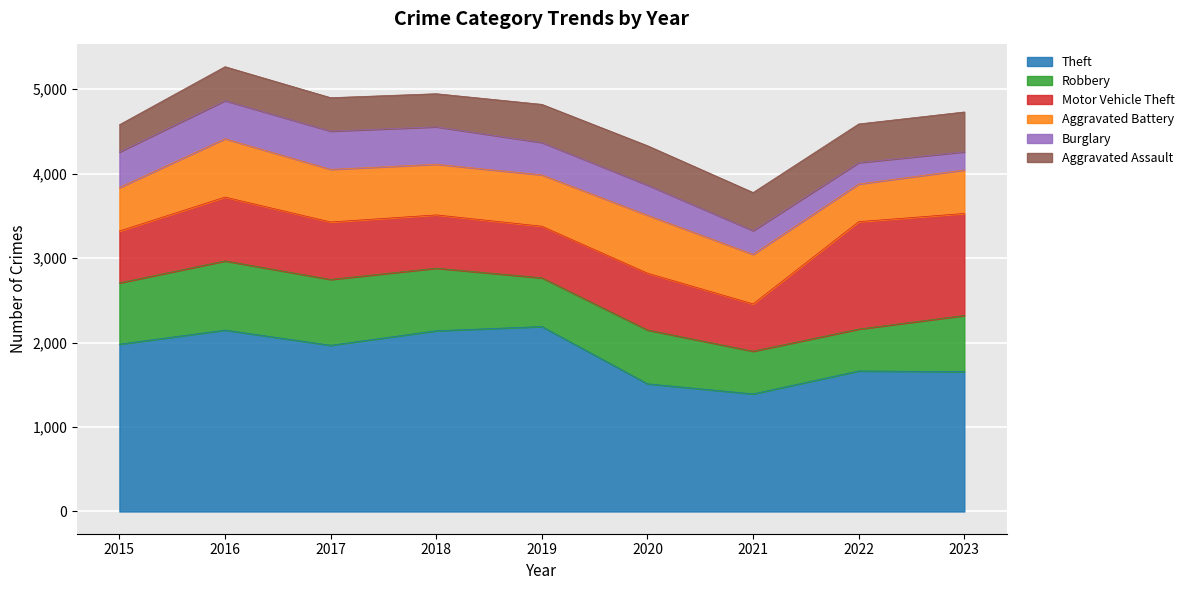

Is it true that Motor Vehicle Theft equals 370 at 2019?

False